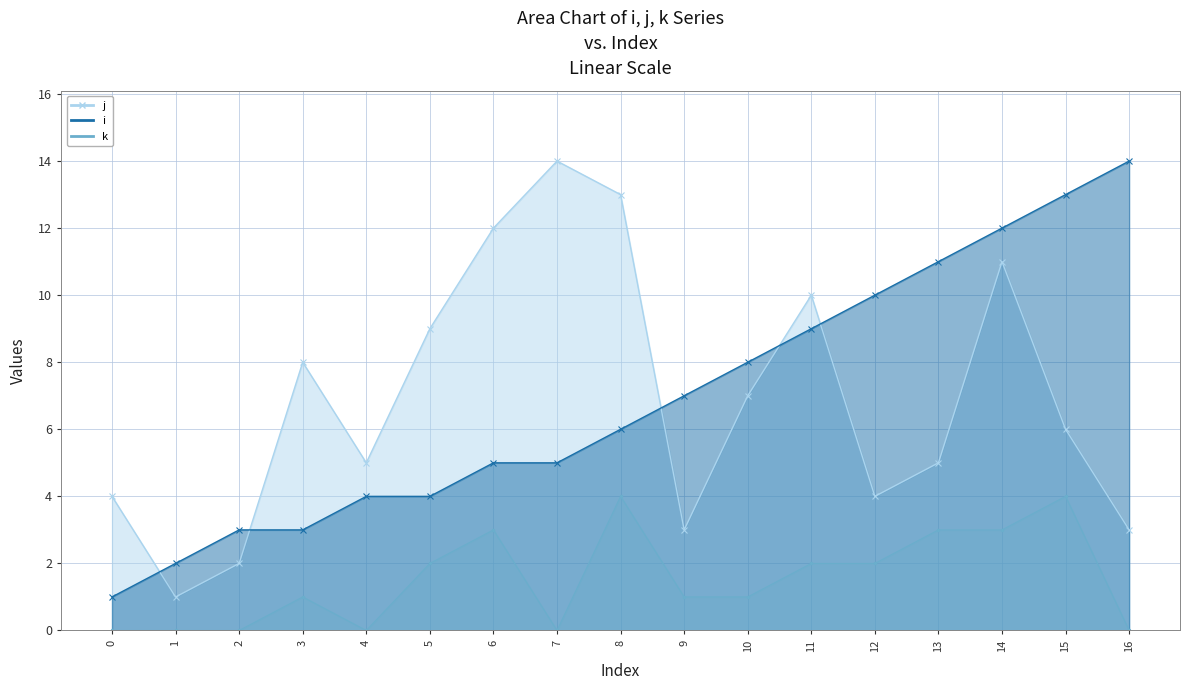

At which category is the sum across all series the highest?

14